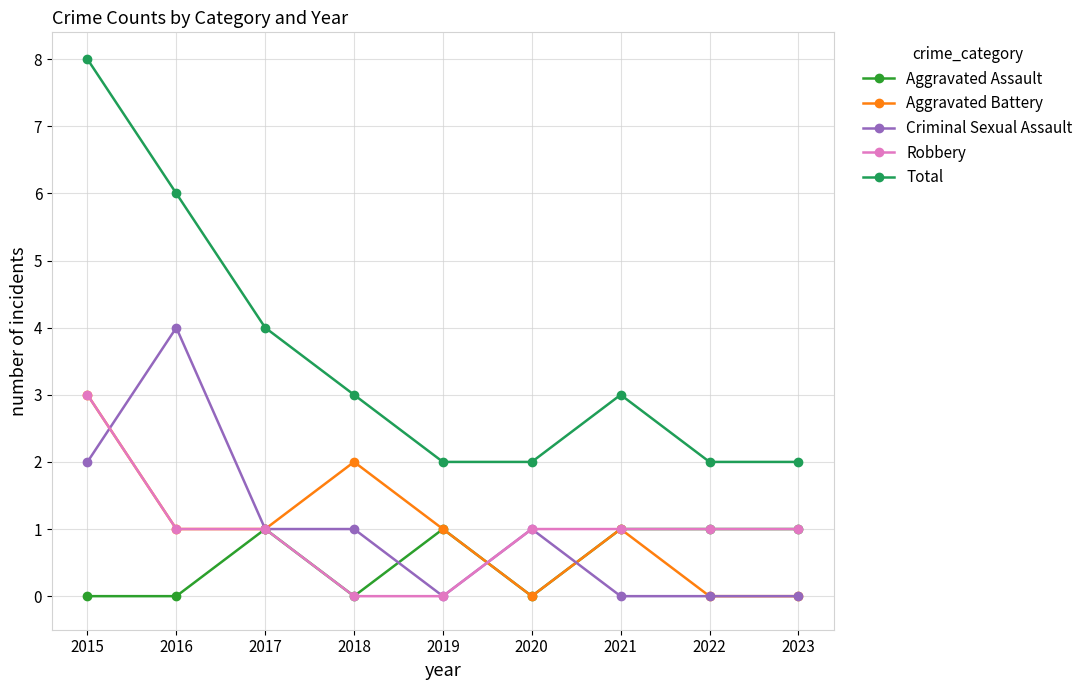

How many lines are shown in the chart?

5